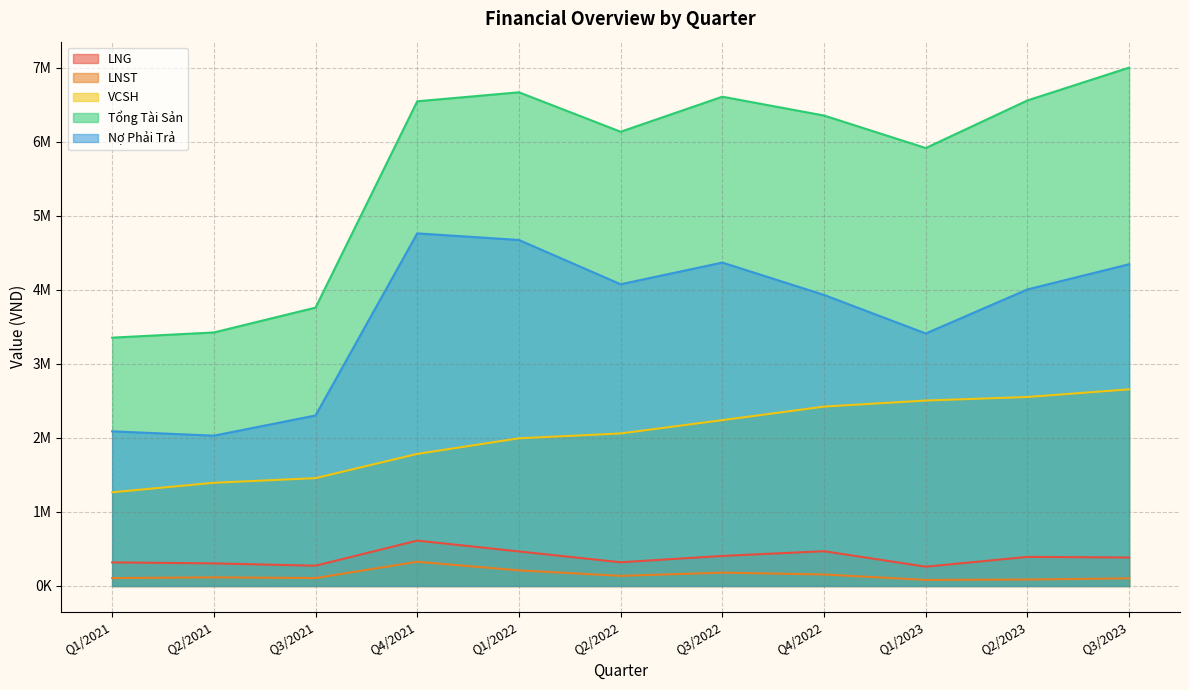

Rank the categories by Nợ Phải Trả value from lowest to highest.

Q2/2021, Q1/2021, Q3/2021, Q1/2023, Q4/2022, Q2/2023, Q2/2022, Q3/2023, Q3/2022, Q1/2022, Q4/2021